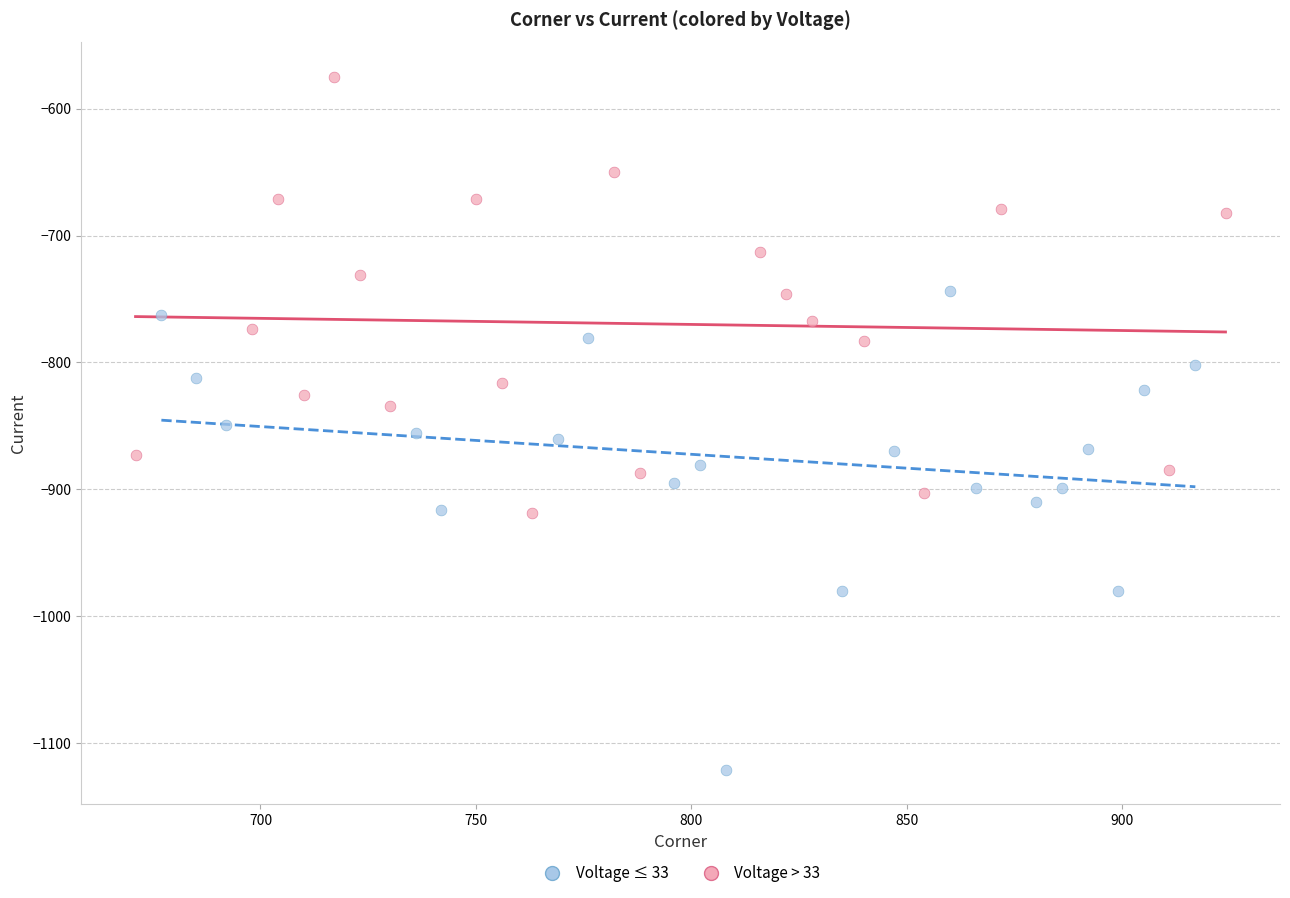

Which series has the widest spread of Y values?

Voltage ≤ 33